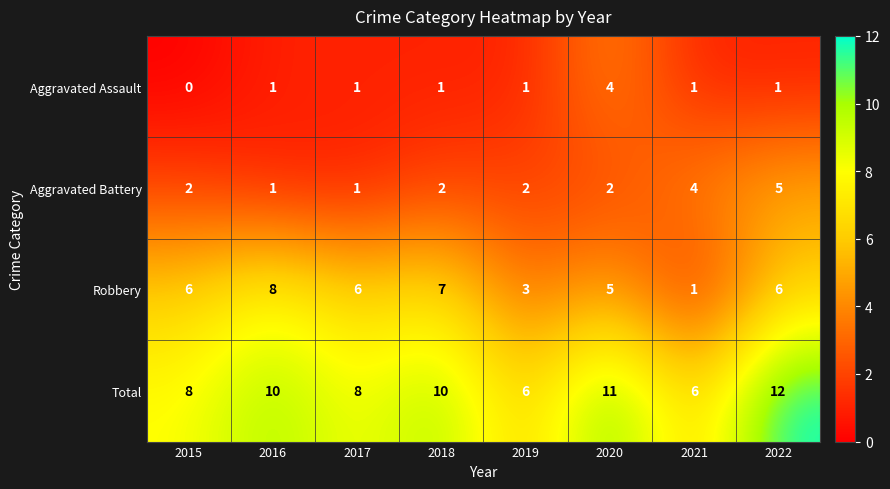

Which series has the widest spread of values?

Robbery